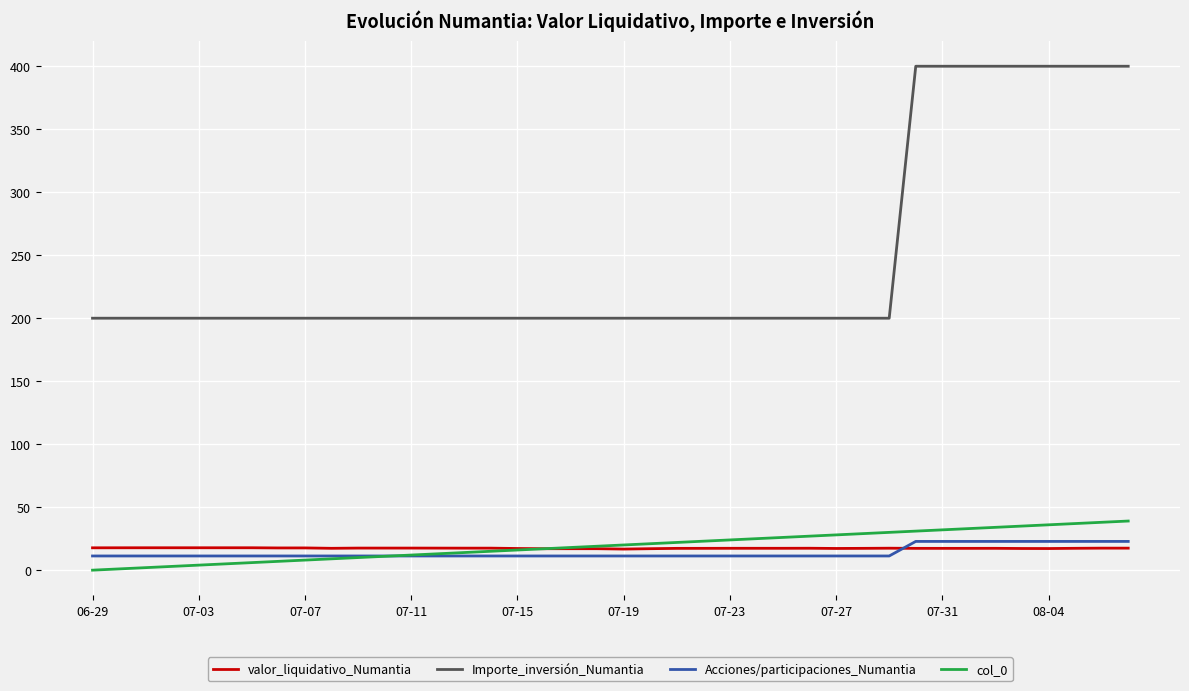

Which series has the largest total across all categories?

Importe_inversión_Numantia